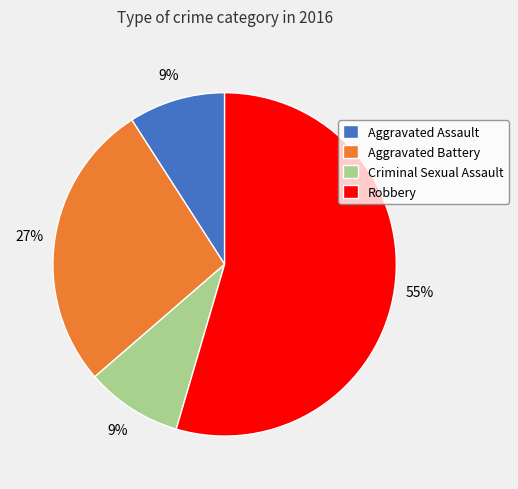

Is the sum of Robbery and Criminal Sexual Assault greater than half?

Yes